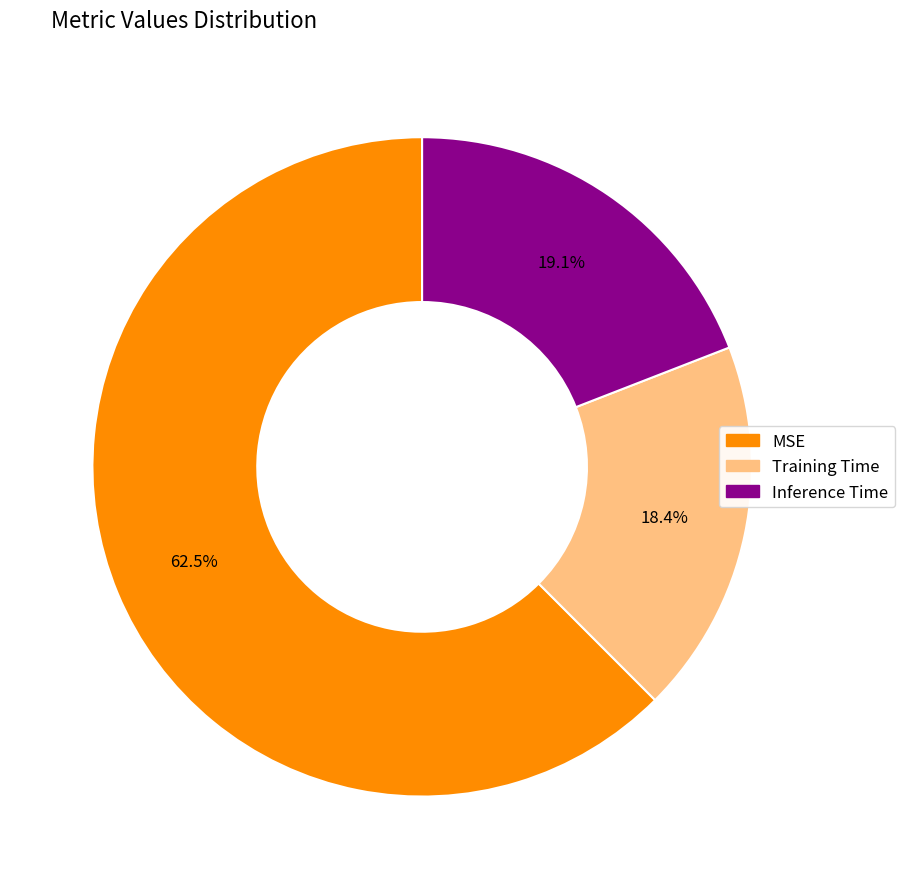

Does any single category account for the majority?

Yes